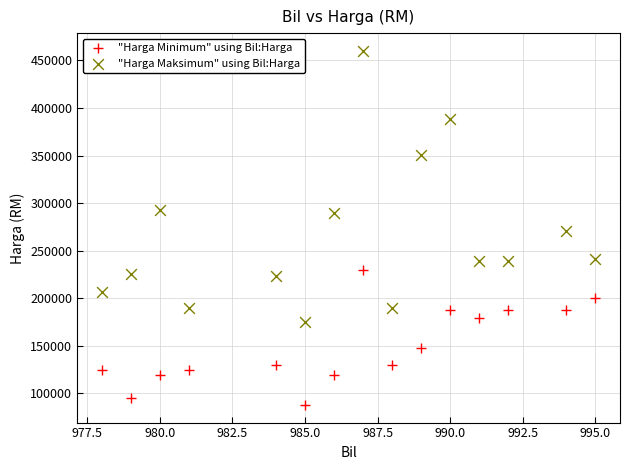

Across all data points, what is the range of Y values (max minus min)?

372000